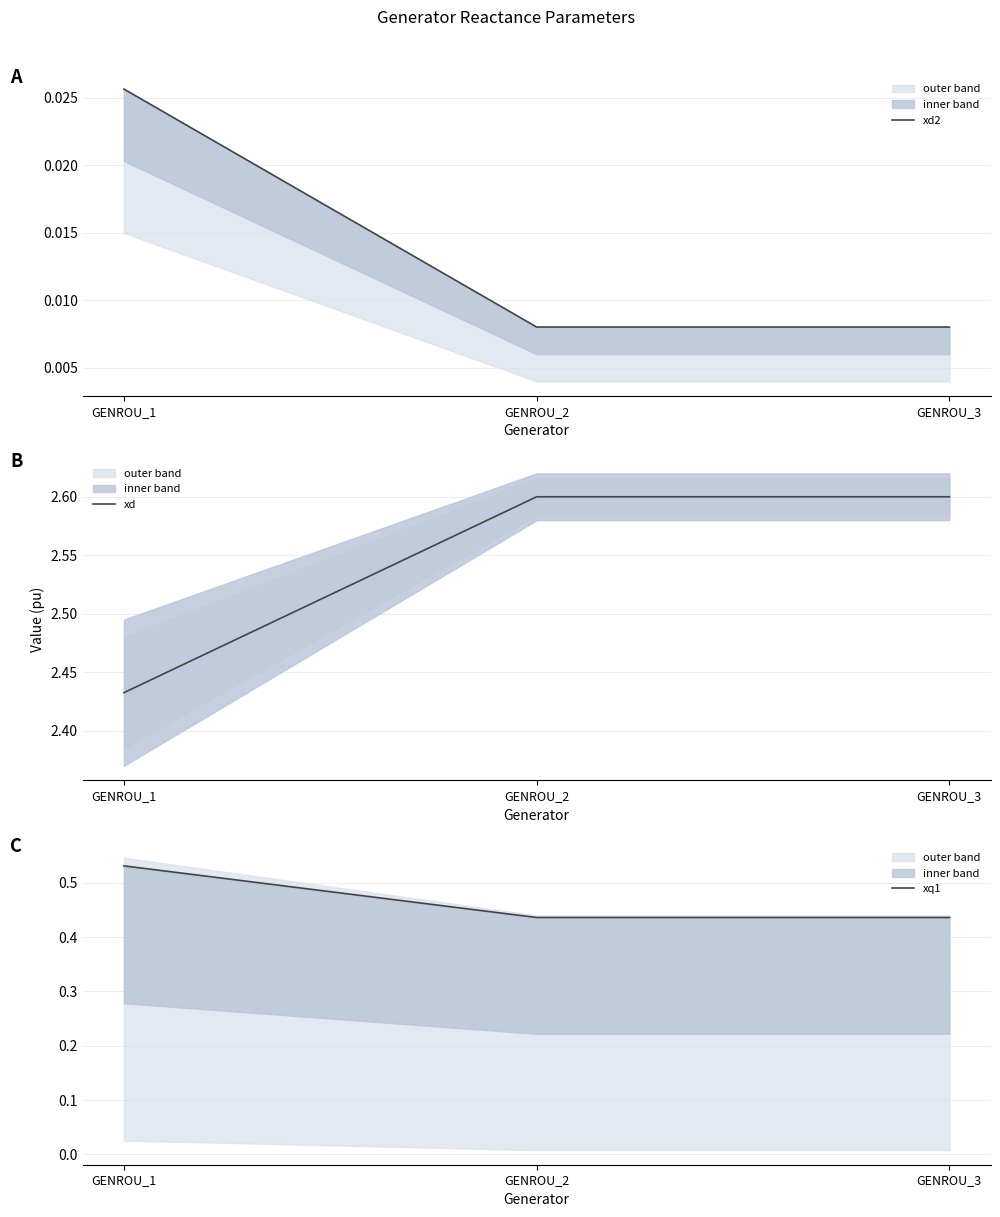

What is the value of the xd point at the 2nd from the left?

2.6